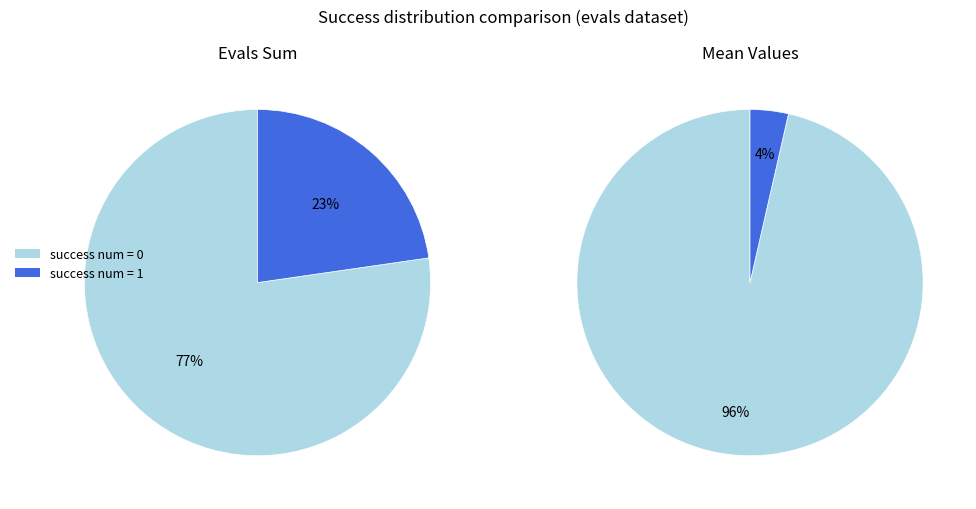

Count the number of slices in the pie.

2